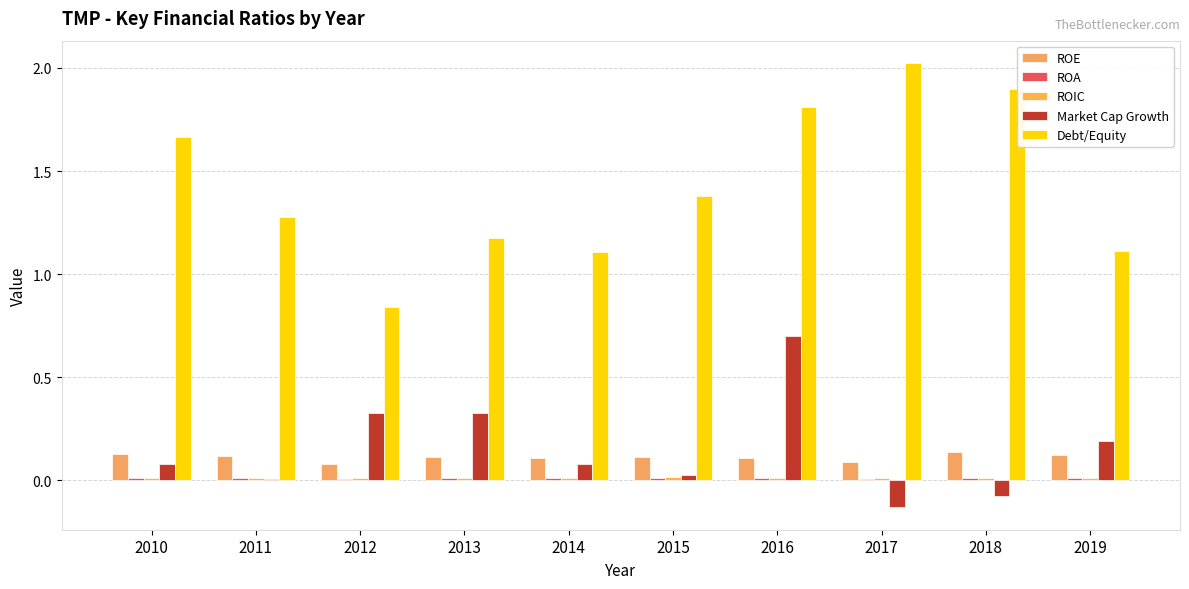

Reading left to right, what are all the values shown in this chart?

ROE: 0.1	0.1	0.1	0.1	0.1	0.1	0.1	0.1	0.1	0.1
ROA: 0.0	0.0	0.0	0.0	0.0	0.0	0.0	0.0	0.0	0.0
ROIC: 0.0	0.0	0.0	0.0	0.0	0.0	0.0	0.0	0.0	0.0
Market Cap Growth: 0.1	0.0	0.3	0.3	0.1	0.0	0.7	-0.1	-0.1	0.2
Debt/Equity: 1.7	1.3	0.8	1.2	1.1	1.4	1.8	2.0	1.9	1.1